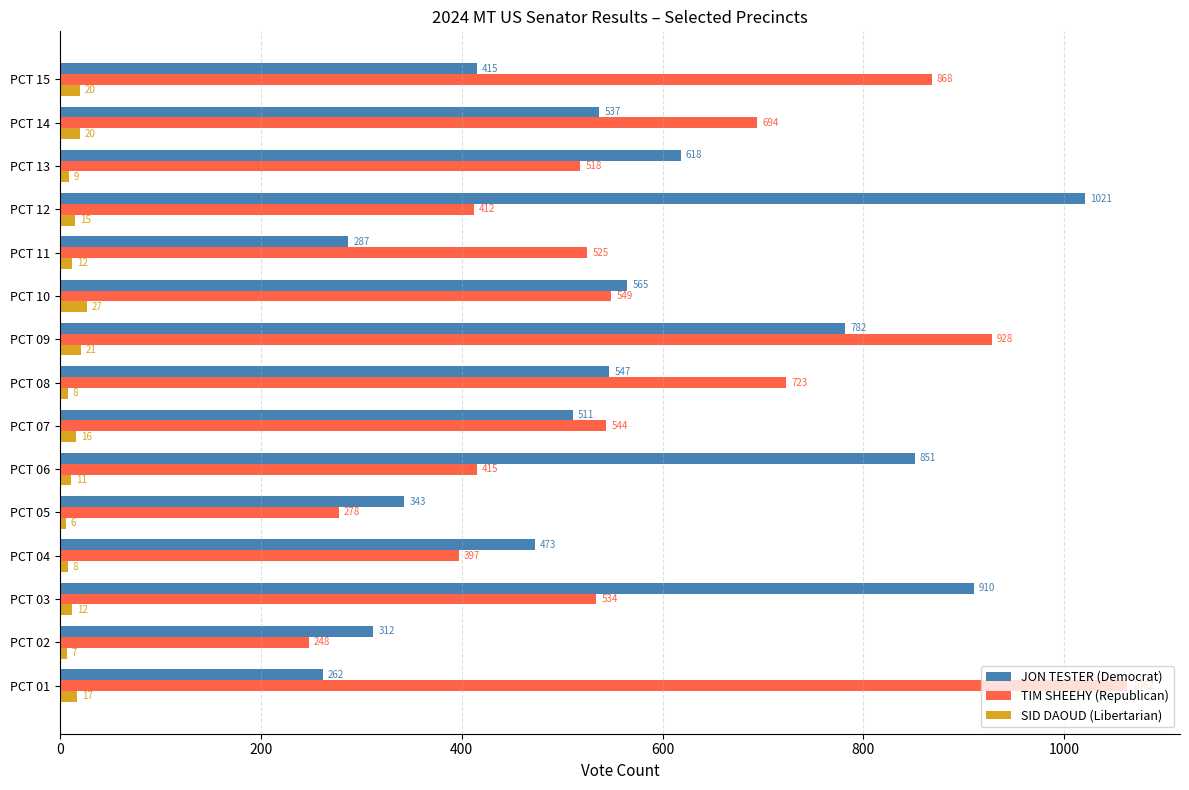

What is the difference between the second highest and minimum values in the SID DAOUD (Libertarian) series?

15